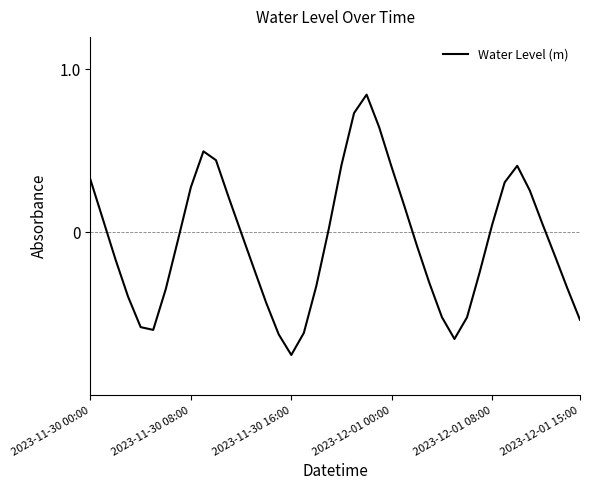

What is the difference between the maximum and minimum values?

1.6